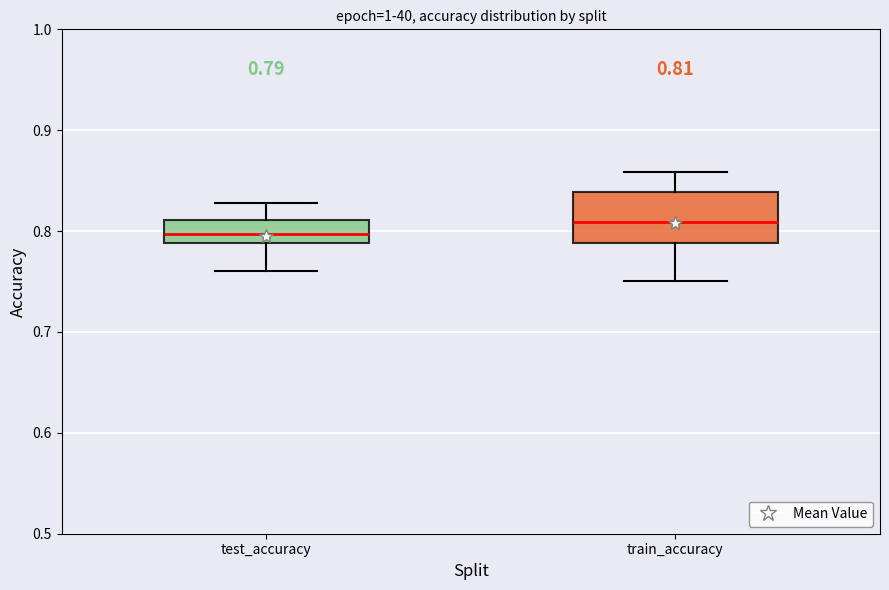

Which box is the tallest, from its lower edge to its upper edge?

train_accuracy